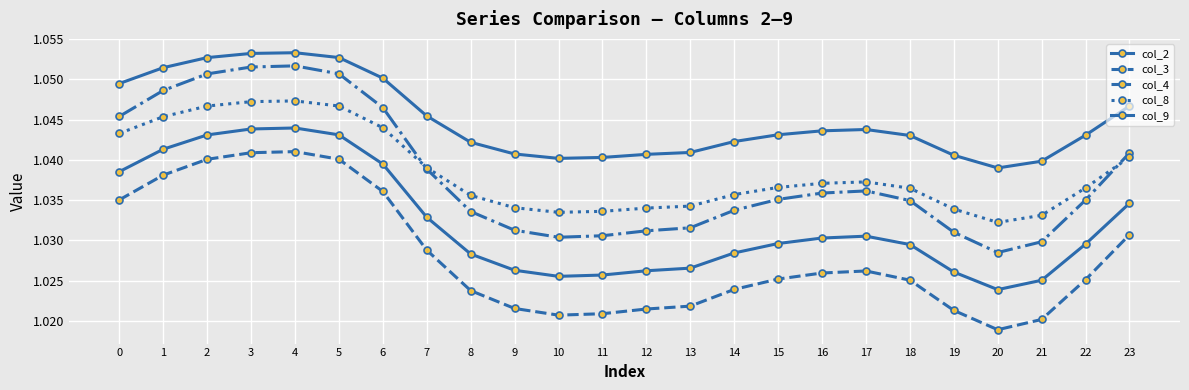

How many distinct data groups are displayed?

5